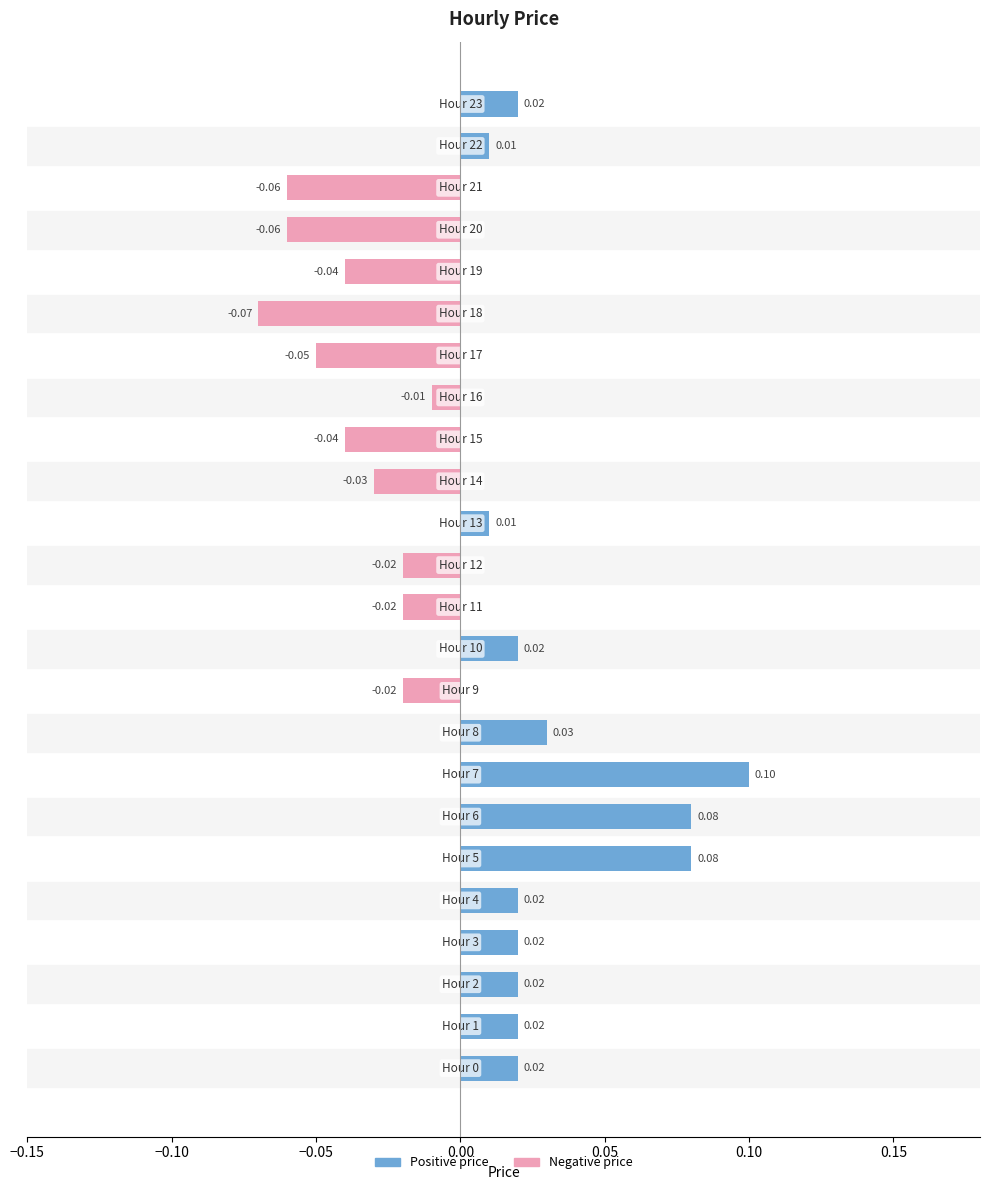

What is the sum of all price (negative) values?

-0.4